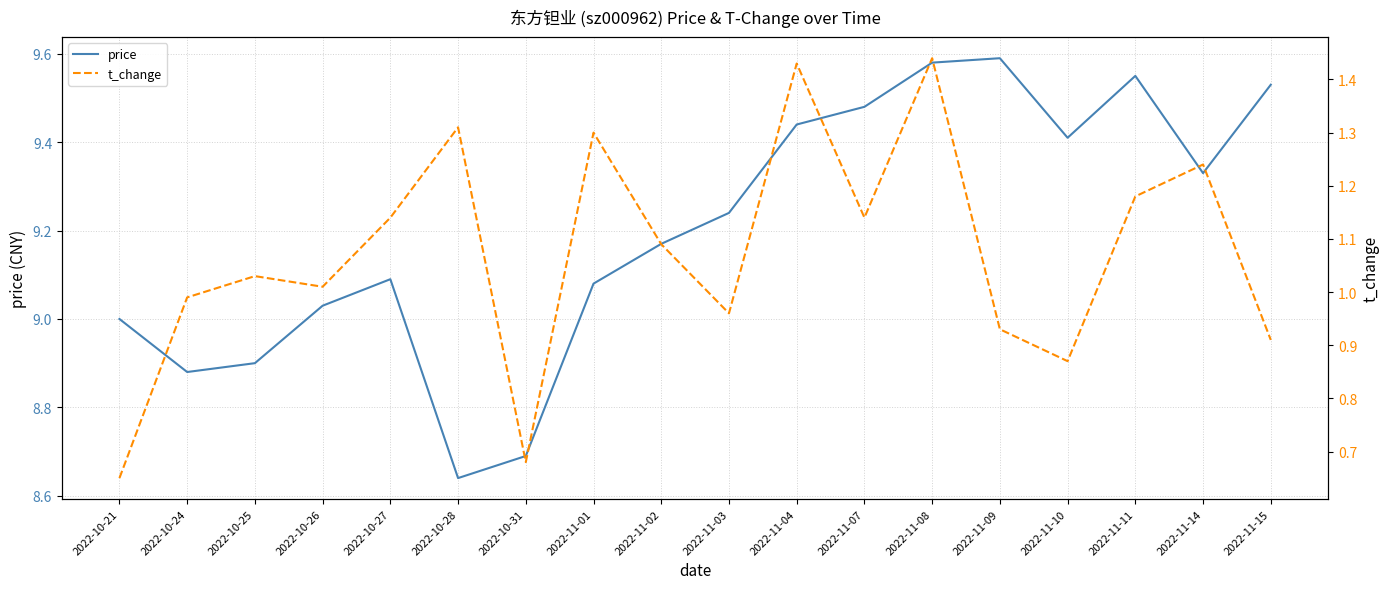

Reading left to right, list all the values displayed in this chart.

price: 9.0	8.9	8.9	9.0	9.1	8.6	8.7	9.1	9.2	9.2	9.4	9.5	9.6	9.6	9.4	9.6	9.3	9.5
t_change: 0.7	1.0	1.0	1.0	1.1	1.3	0.7	1.3	1.1	1.0	1.4	1.1	1.4	0.9	0.9	1.2	1.2	0.9